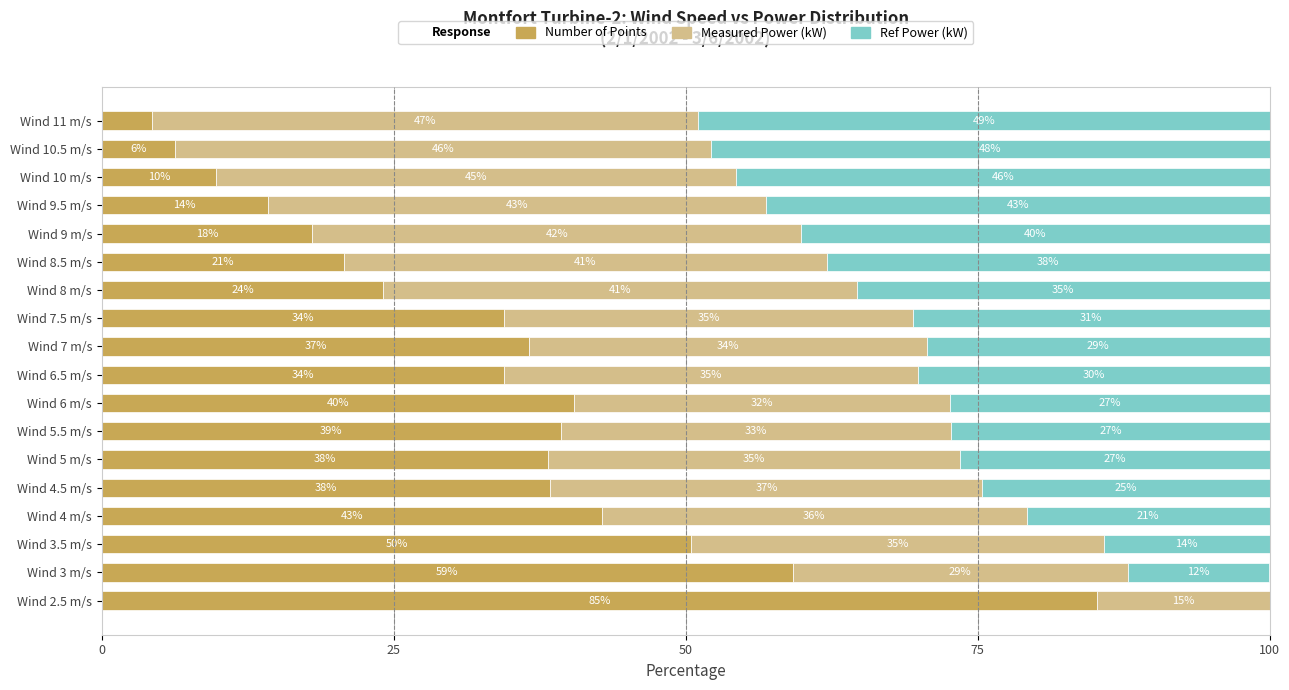

What is the maximum value for Number of Points?

85.2